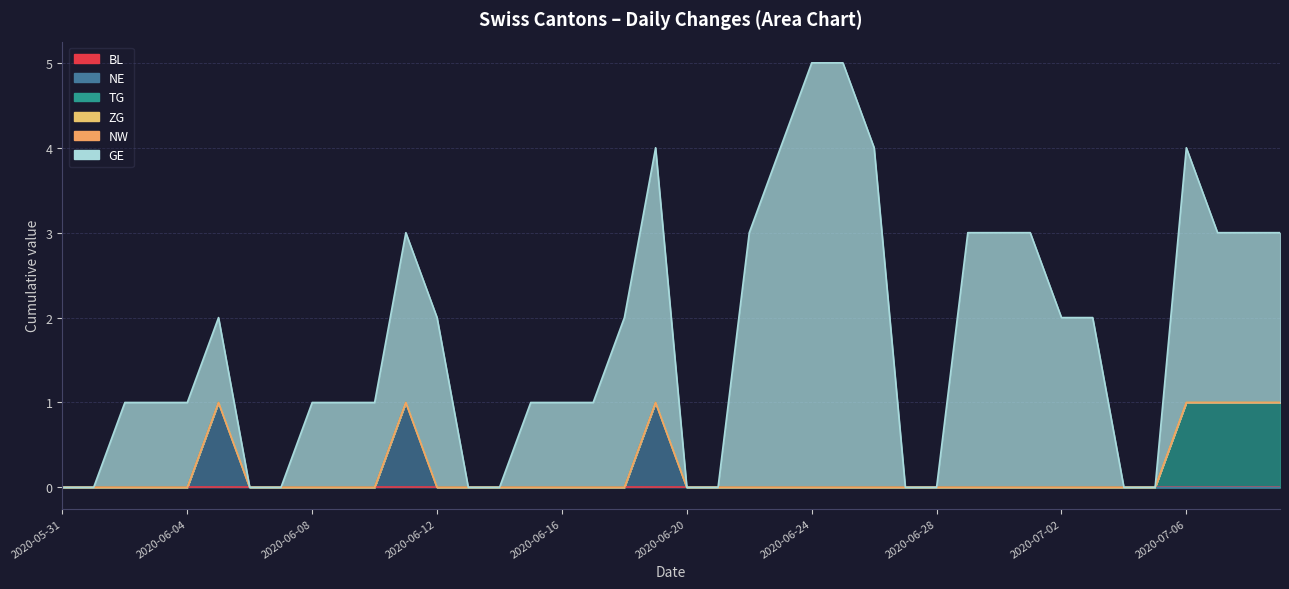

What is the difference between the highest and lowest values at 2020-06-24?

5